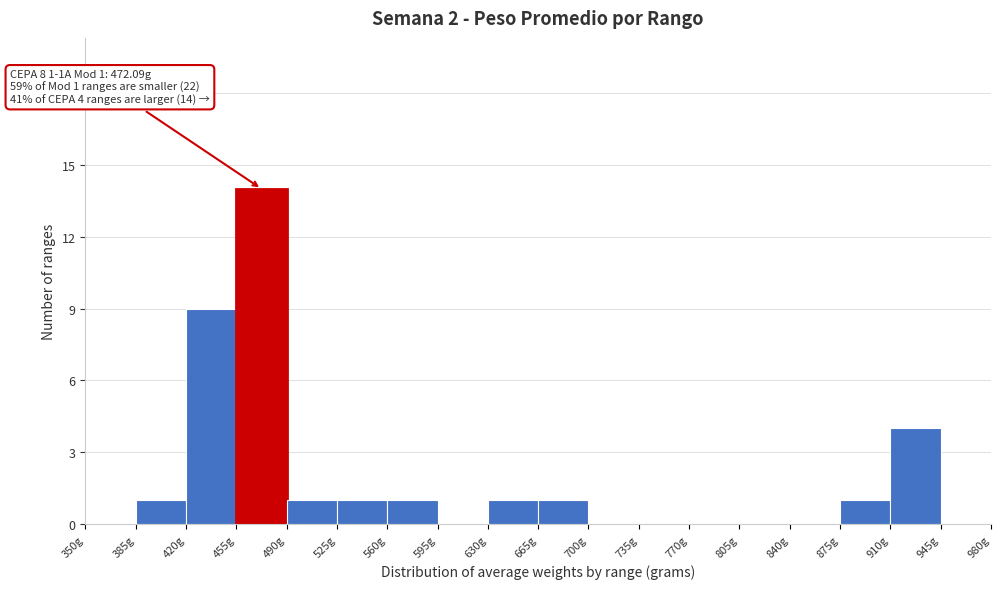

Over which range of the x-axis is the bar tallest?

455 to 490